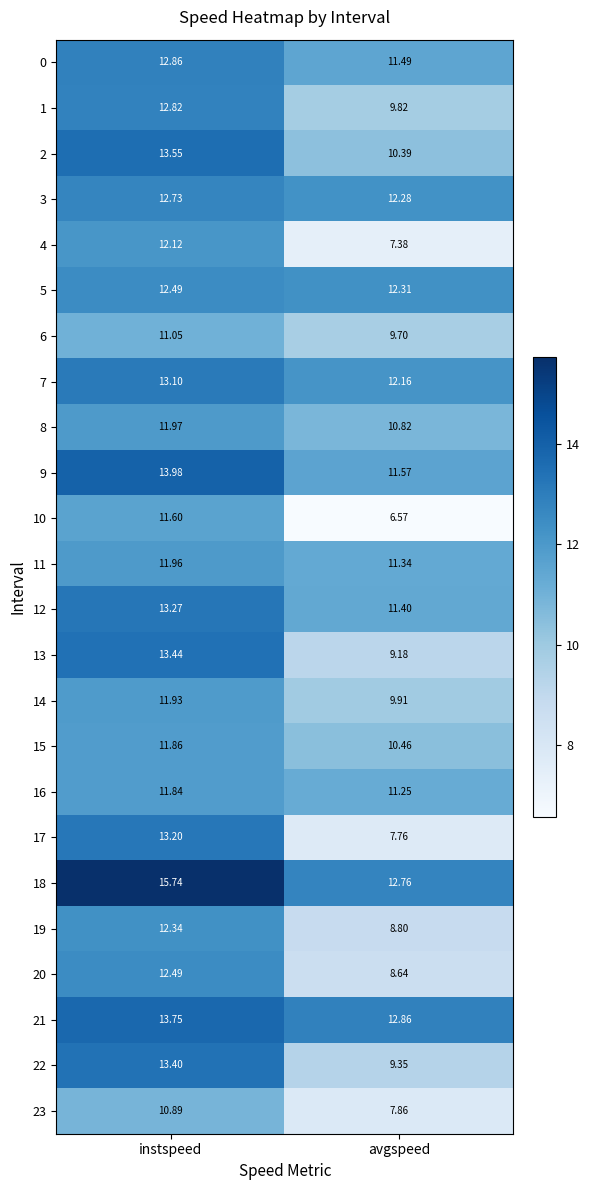

At which category does the chart reach its peak across all series?

instspeed